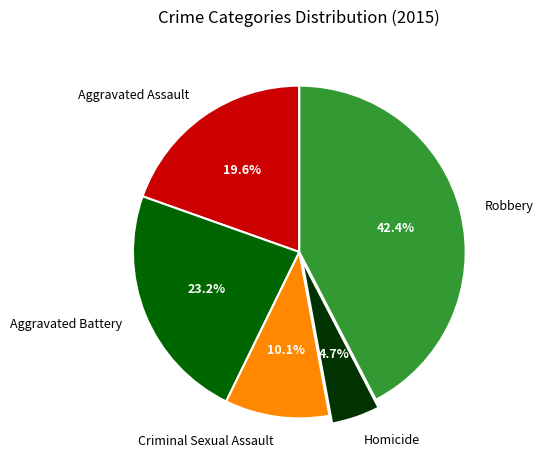

Rank the categories by value from lowest to highest.

Homicide, Criminal Sexual Assault, Aggravated Assault, Aggravated Battery, Robbery